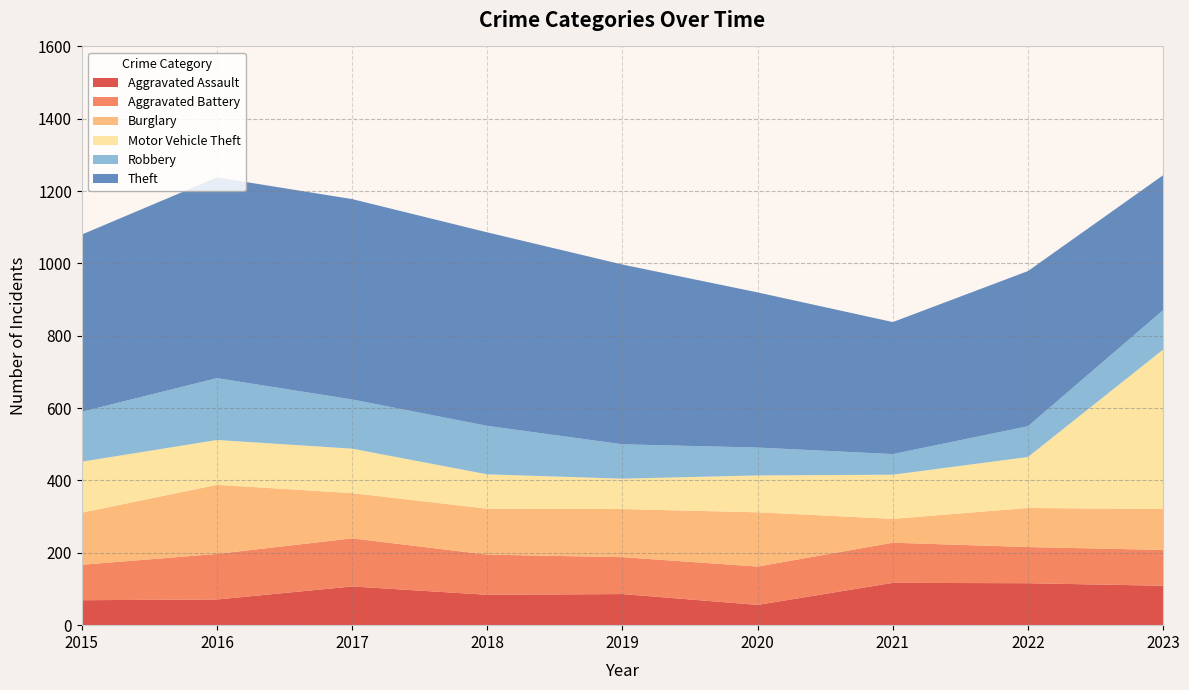

Reading left to right, transcribe all the data shown in this chart.

Aggravated Assault: 69	71	107	84	86	56	117	116	109
Aggravated Battery: 98	126	133	111	102	106	111	100	99
Burglary: 144	191	125	127	133	150	66	108	113
Motor Vehicle Theft: 141	124	123	95	84	102	122	141	441
Robbery: 138	171	136	134	95	77	57	85	109
Theft: 490	555	554	535	497	429	365	429	373